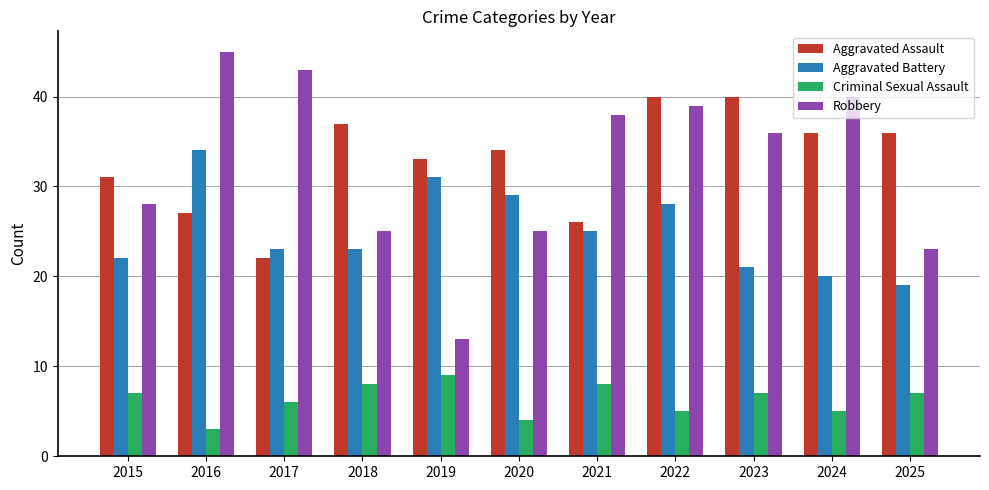

The Aggravated Assault series shows 27 at 2016. True or false?

True